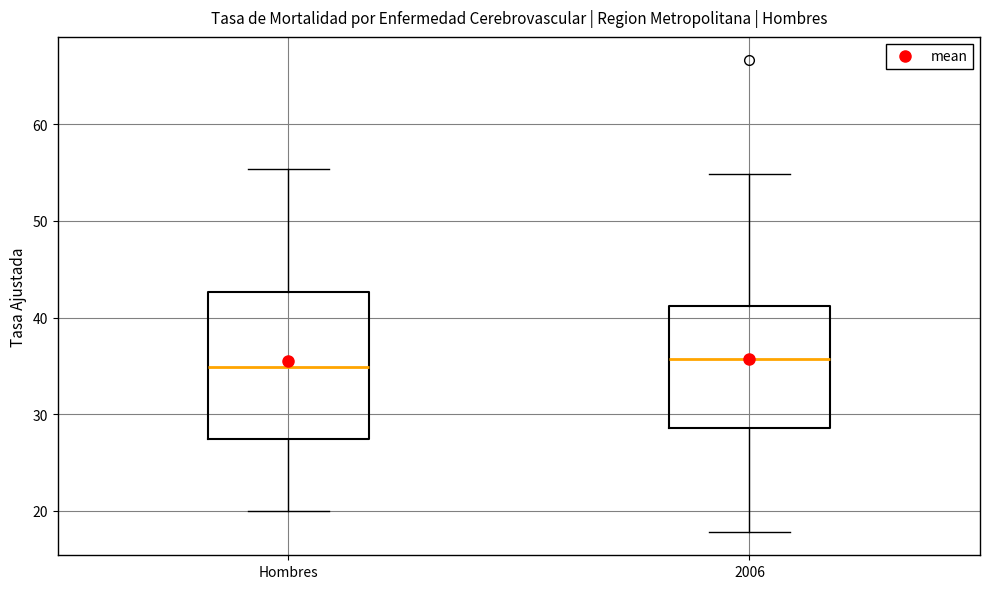

Reading left to right, transcribe this box plot: for each box, give where its median line is, the range the box spans, and where its two whiskers end, as read against the y-axis. The values are not printed on the chart, so give them approximately, as read against the axis.

Hombres: median 35, box 27 to 43, whiskers 20 to 55
2006: median 36, box 29 to 41, whiskers 18 to 55